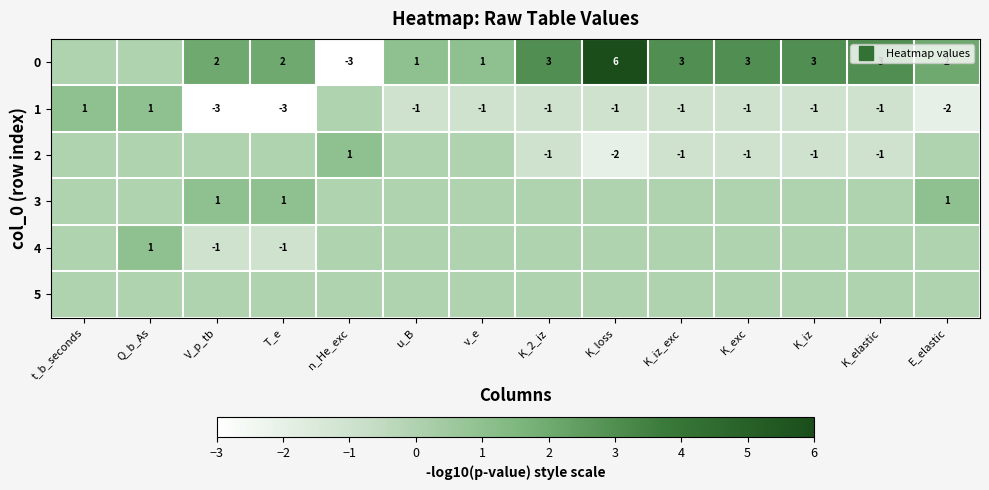

What is the total value across all series at K_loss?

3